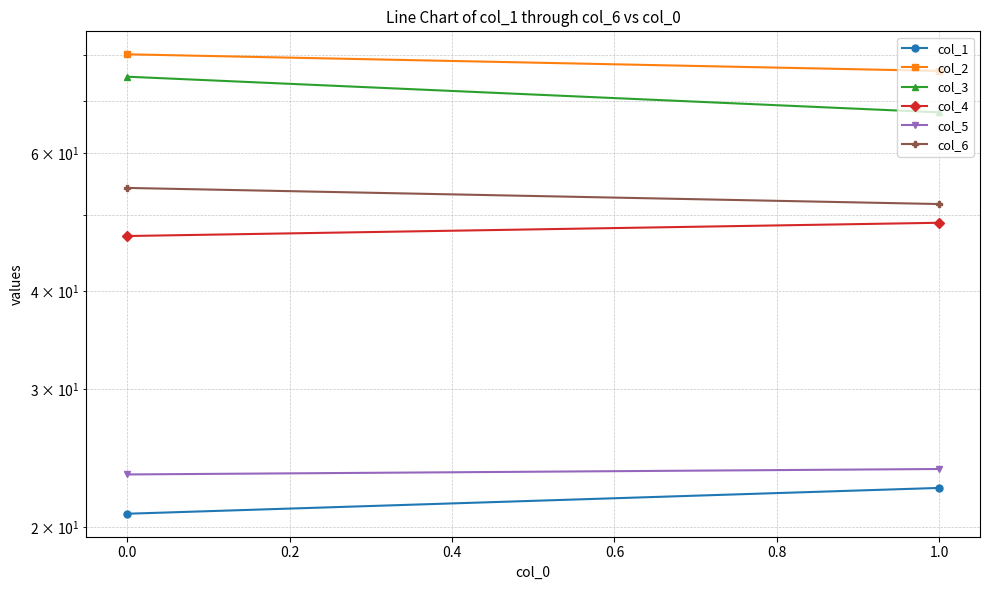

How many values in the col_2 series exceed 80?

1